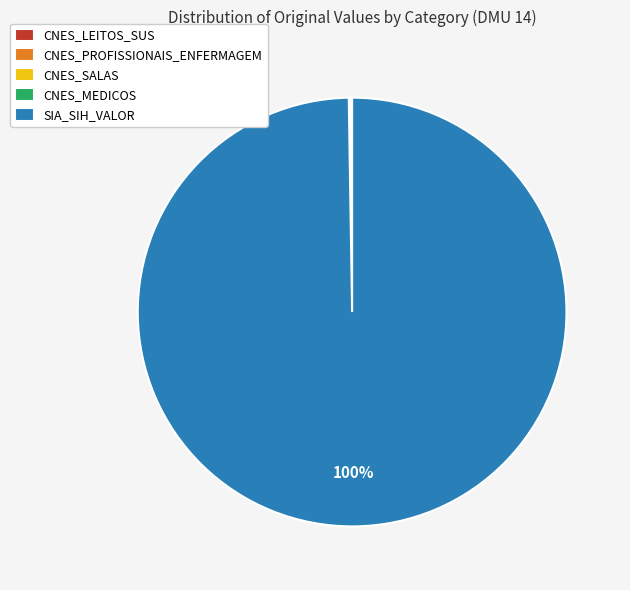

To the nearest percent, what is the average slice percentage?

20%